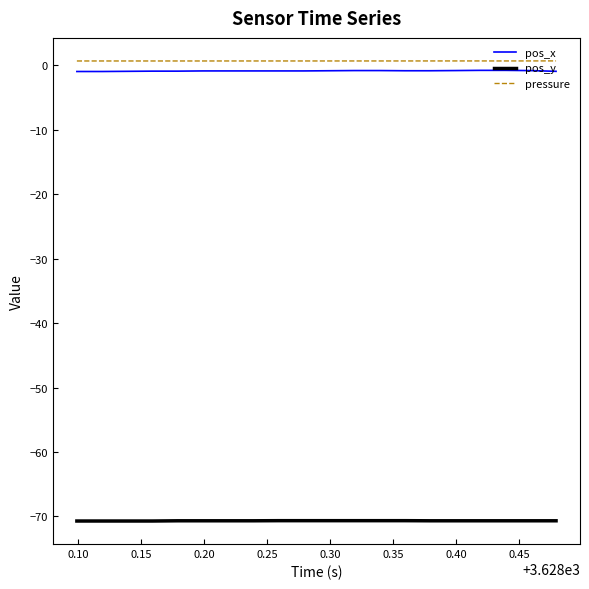

Which series has the widest spread of values?

pos_x